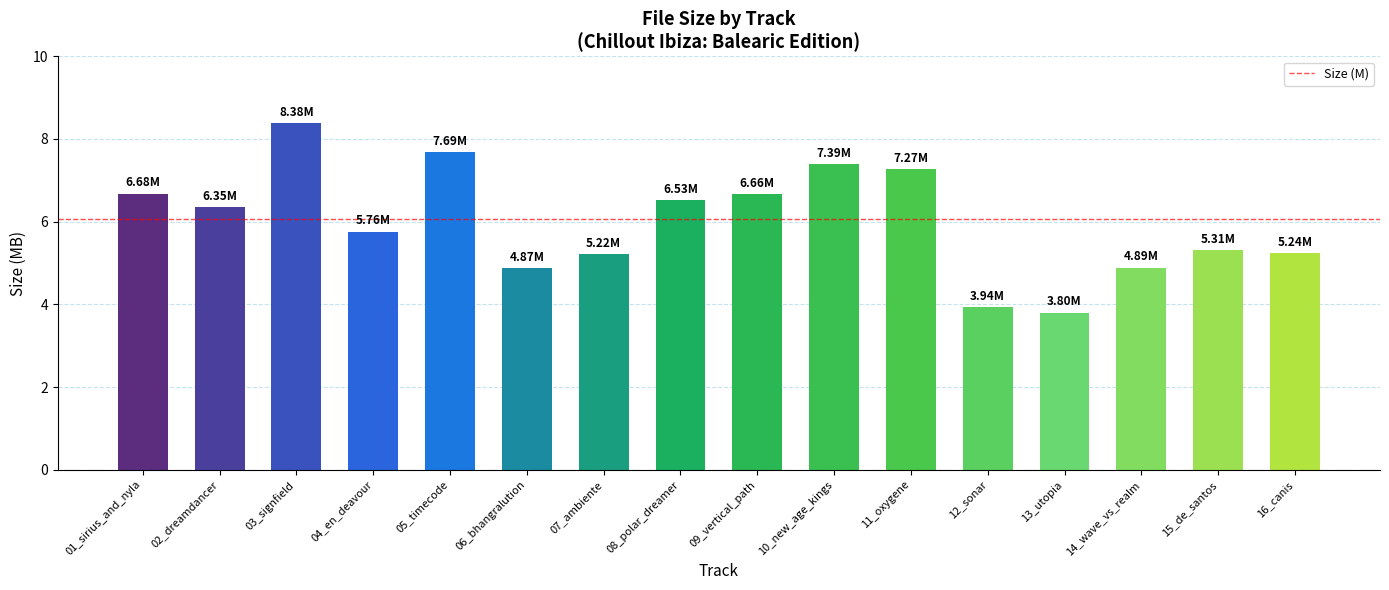

How many values are below 6?

8